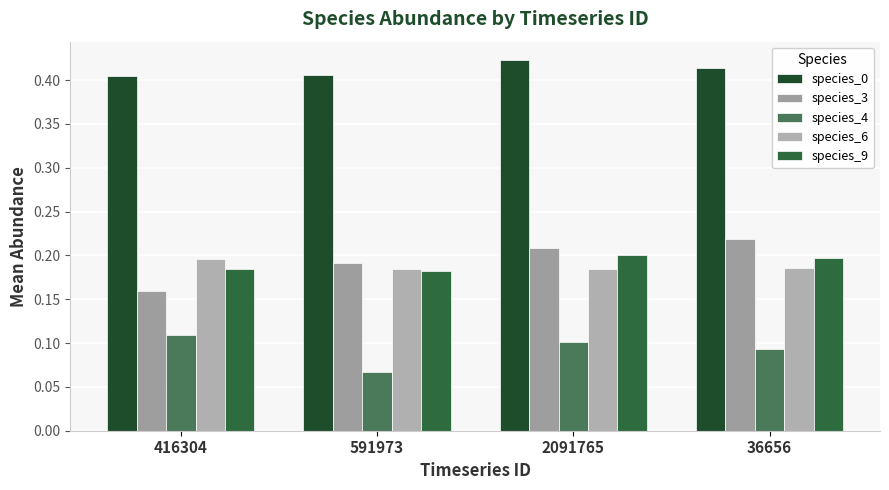

List the series in order of their peak value, lowest first.

species_4, species_6, species_9, species_3, species_0